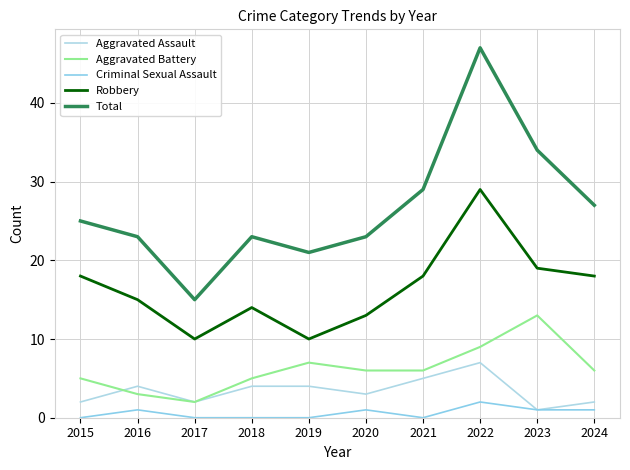

Reading left to right, transcribe all the data shown in this chart.

Aggravated Assault: 2	4	2	4	4	3	5	7	1	2
Aggravated Battery: 5	3	2	5	7	6	6	9	13	6
Criminal Sexual Assault: 0	1	0	0	0	1	0	2	1	1
Robbery: 18	15	10	14	10	13	18	29	19	18
Total: 25	23	15	23	21	23	29	47	34	27